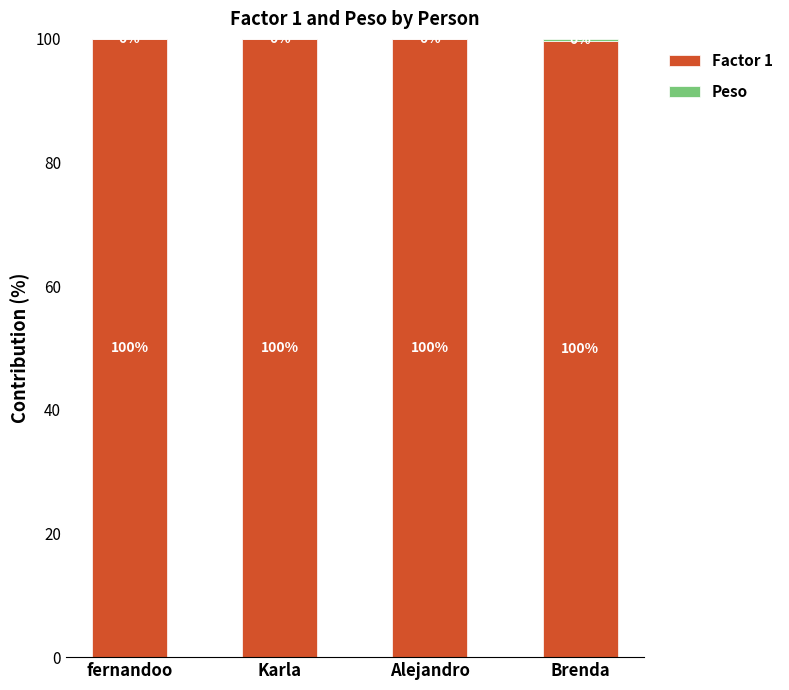

What is the highest value of the Factor 1 series?

100.0